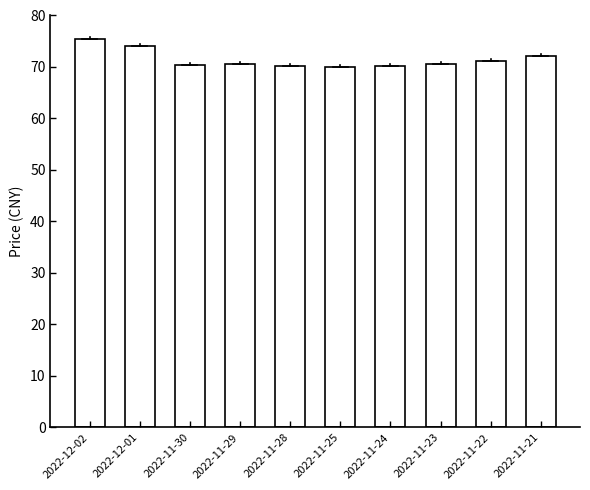

Between 2022-11-28 and 2022-12-02, which is larger?

2022-12-02